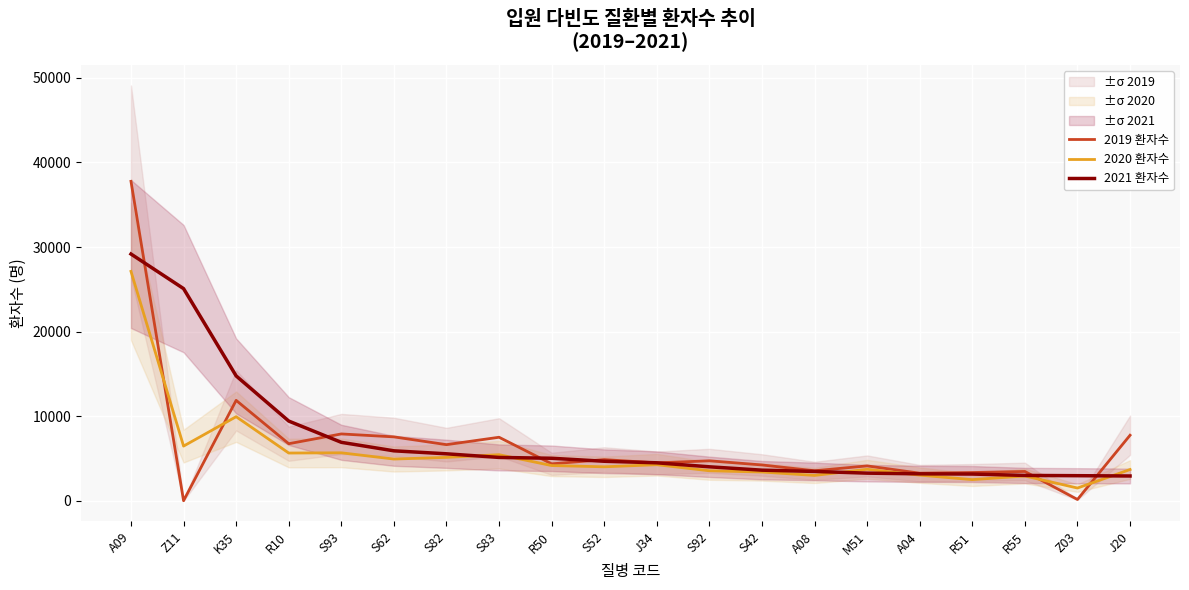

Reading left to right, extract all data points from this chart.

2019 환자수: 37767	4	11869	6742	7898	7551	6631	7506	4363	4863	4478	4722	4229	3544	4119	3258	3337	3462	148	7744
2020 환자수: 27119	6461	9938	5640	5667	4929	5126	5445	4160	4012	4259	3542	3396	2993	3718	3026	2495	2925	1502	3690
2021 환자수: 29173	25082	14760	9421	6907	5902	5549	5121	5022	4668	4485	4011	3615	3463	3262	3182	3156	2992	2962	2926